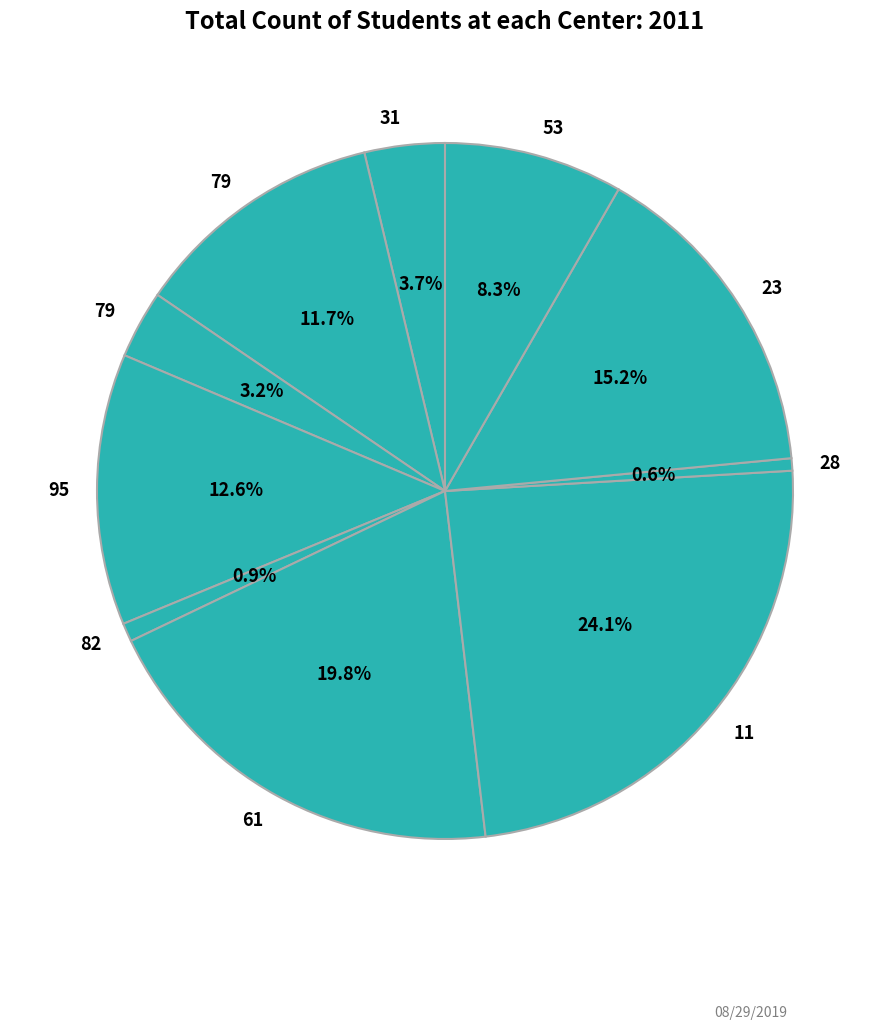

Does any single category account for the majority?

No